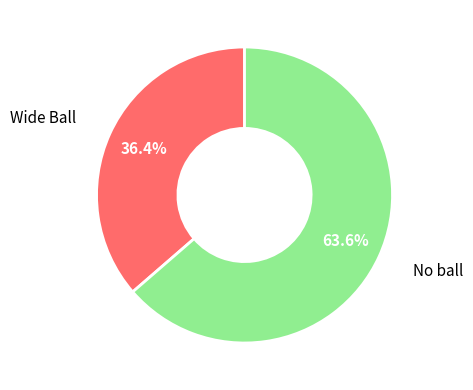

To the nearest percent, what is the combined percentage of Wide Ball and No ball?

100%